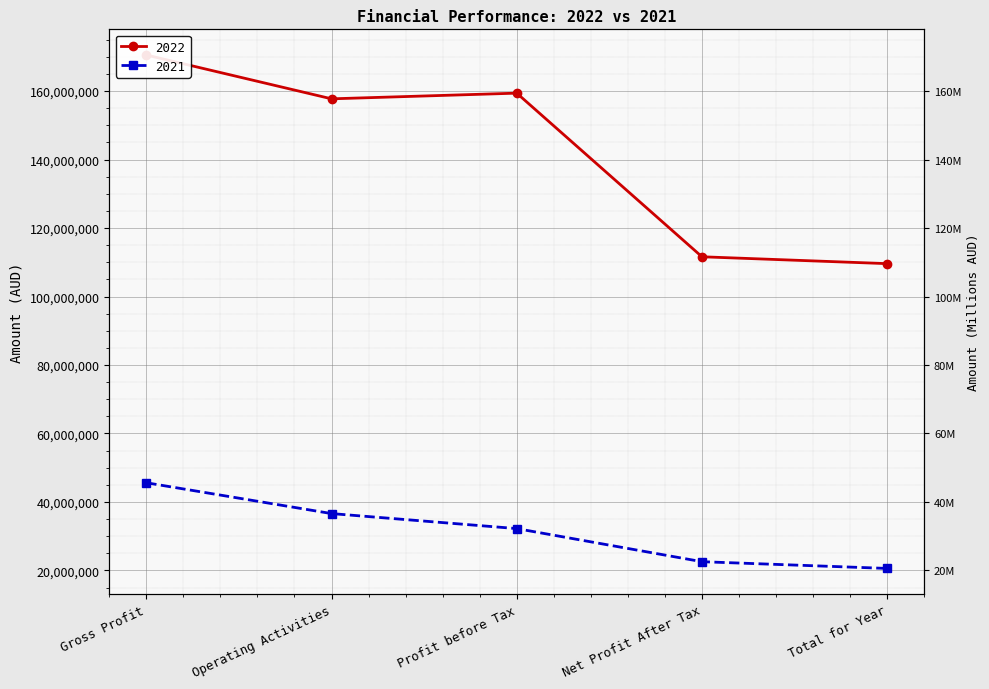

Rank the categories by 2021 value from lowest to highest.

Total for Year, Net Profit After Tax, Profit before Tax, Operating Activities, Gross Profit